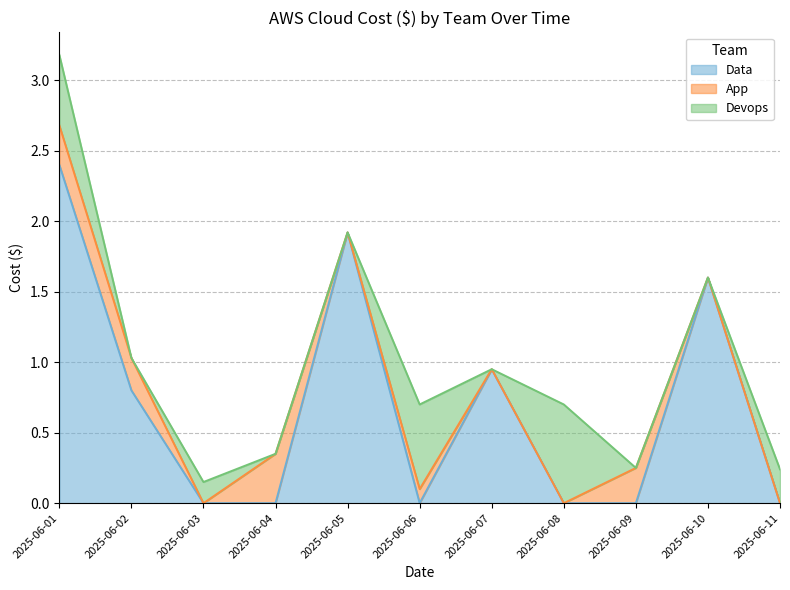

Does the chart have visible grid lines?

Yes